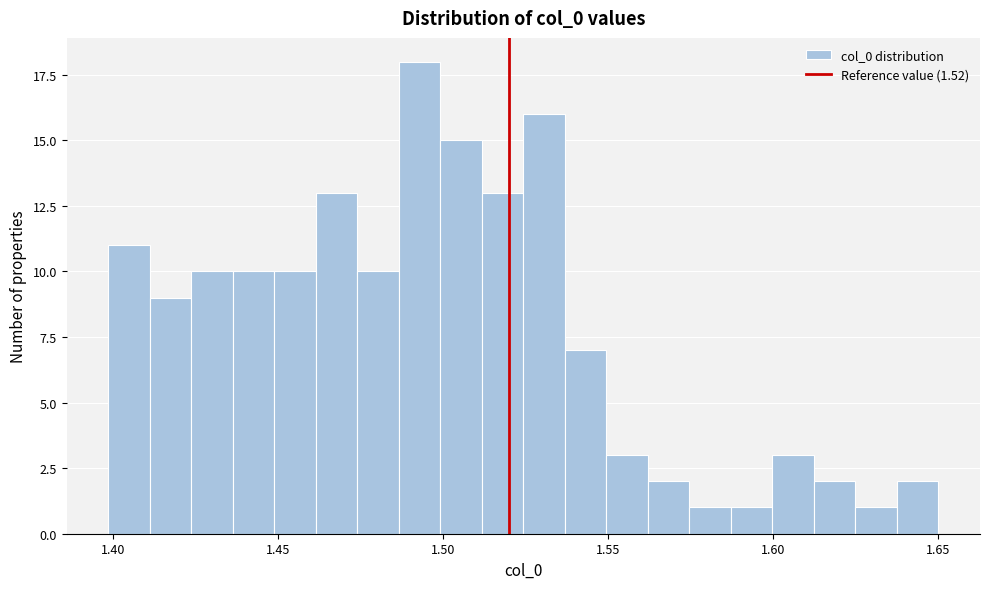

Read against the x-axis, roughly where is the centre of the tallest bar?

1.495